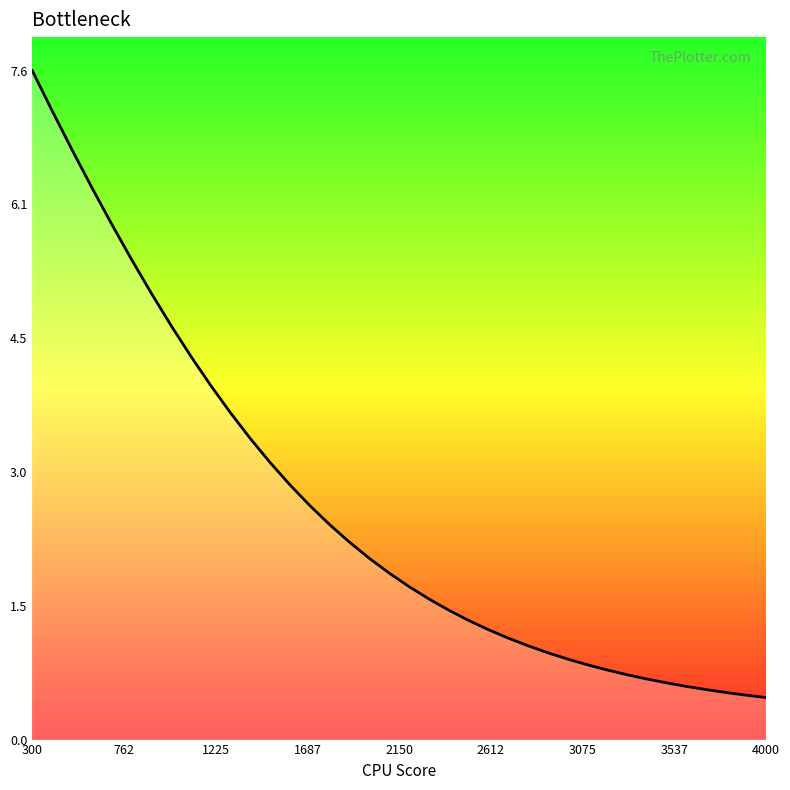

Reading right to left, what are all the values shown in this chart?

0.5	0.5	0.5	0.6	0.6	0.6	0.7	0.7	0.8	0.8	0.9	1.0	1.1	1.1	1.2	1.3	1.5	1.6	1.7	1.9	2.0	2.2	2.4	2.6	2.9	3.1	3.4	3.7	4.0	4.3	4.7	5.0	5.4	5.8	6.2	6.7	7.1	7.6